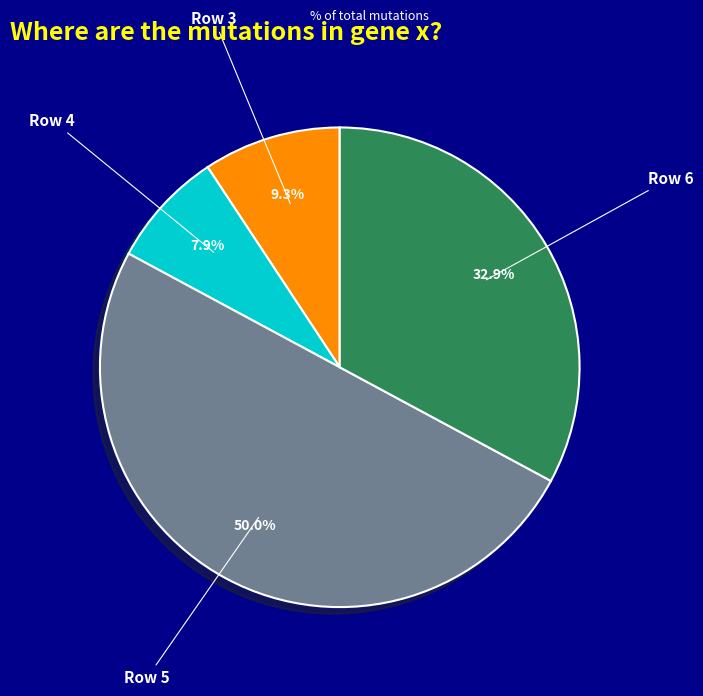

How many slices are in this pie chart?

4